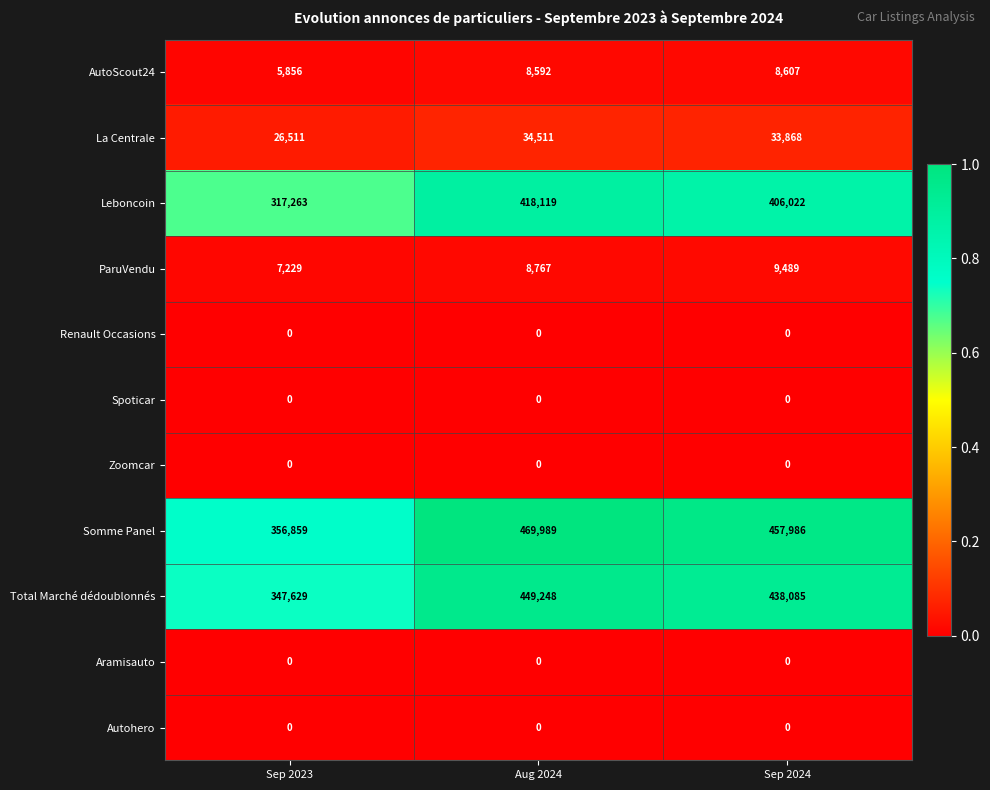

At which category is the sum across all series the highest?

Aug 2024